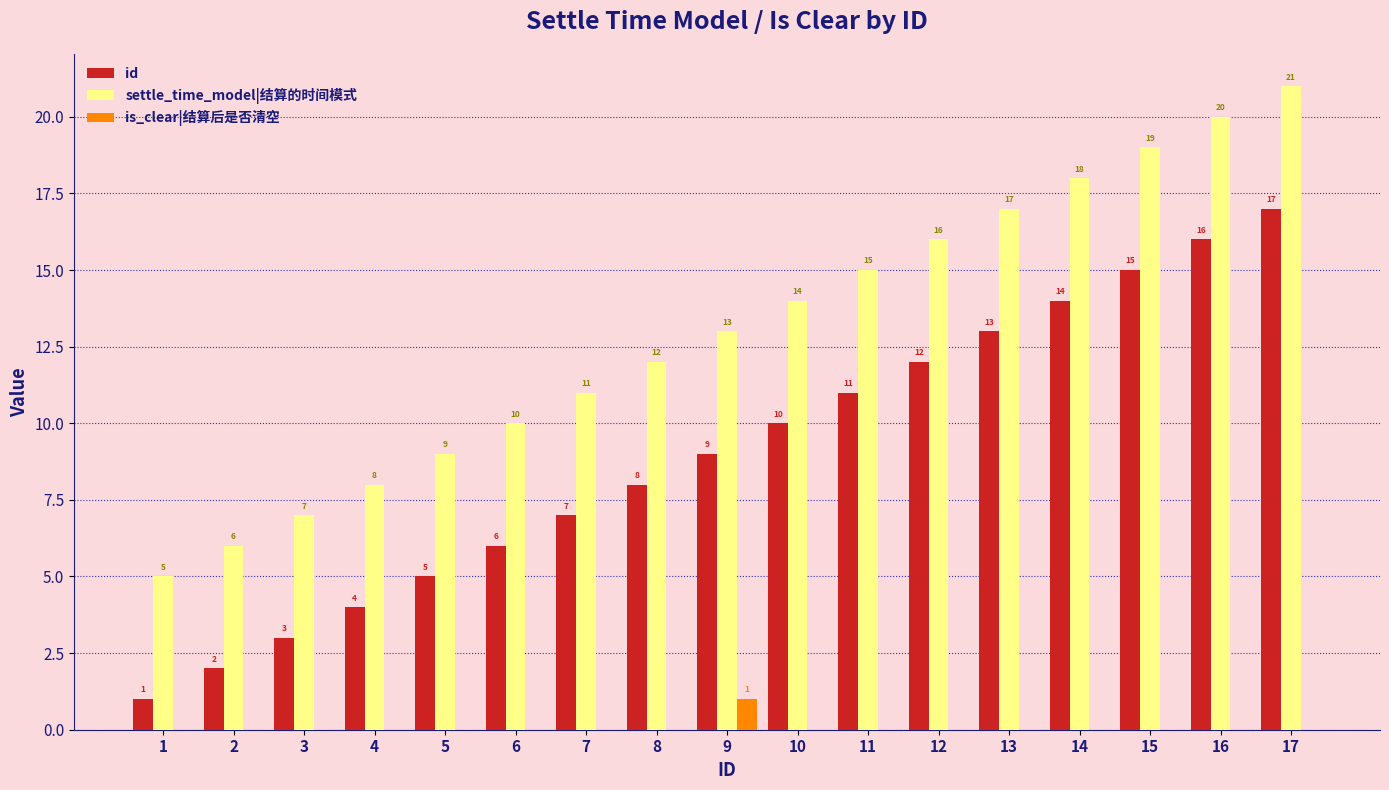

At which label is id closest to 9?

9